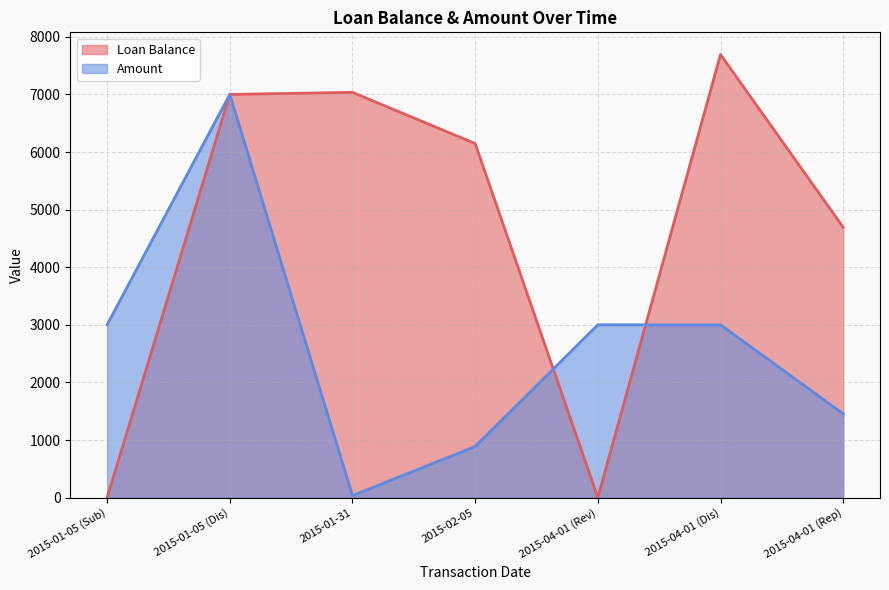

How many data points in Amount are above 3000?

1